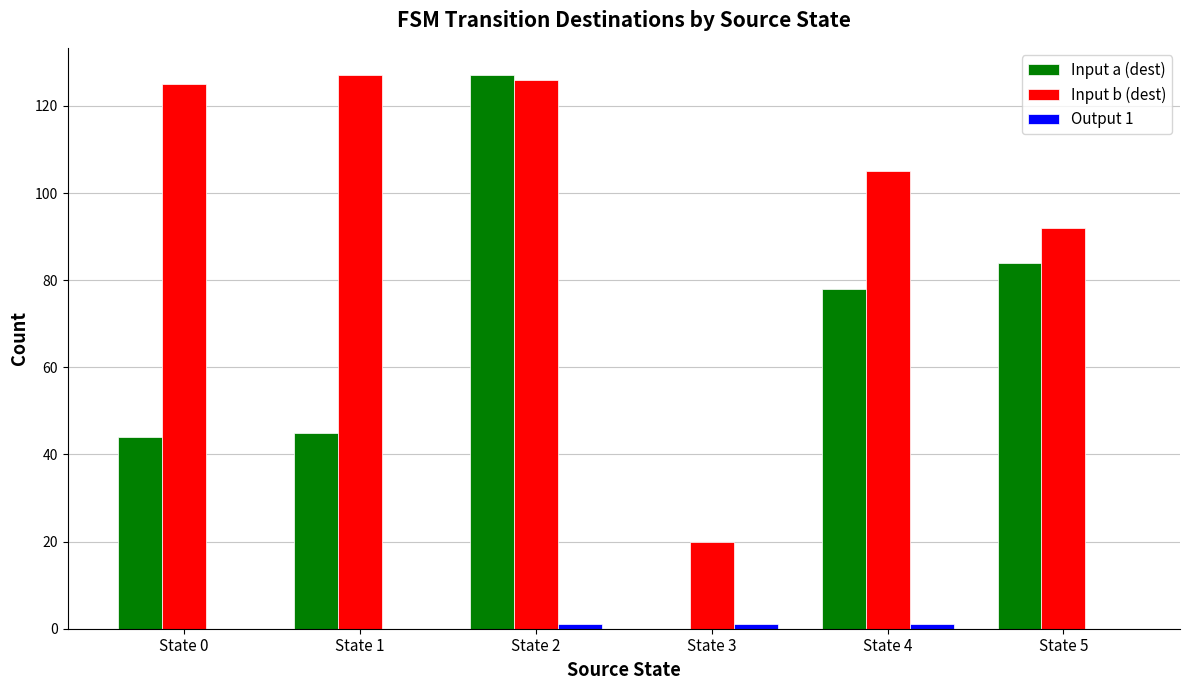

What is the sum of all Input b (dest) values?

595